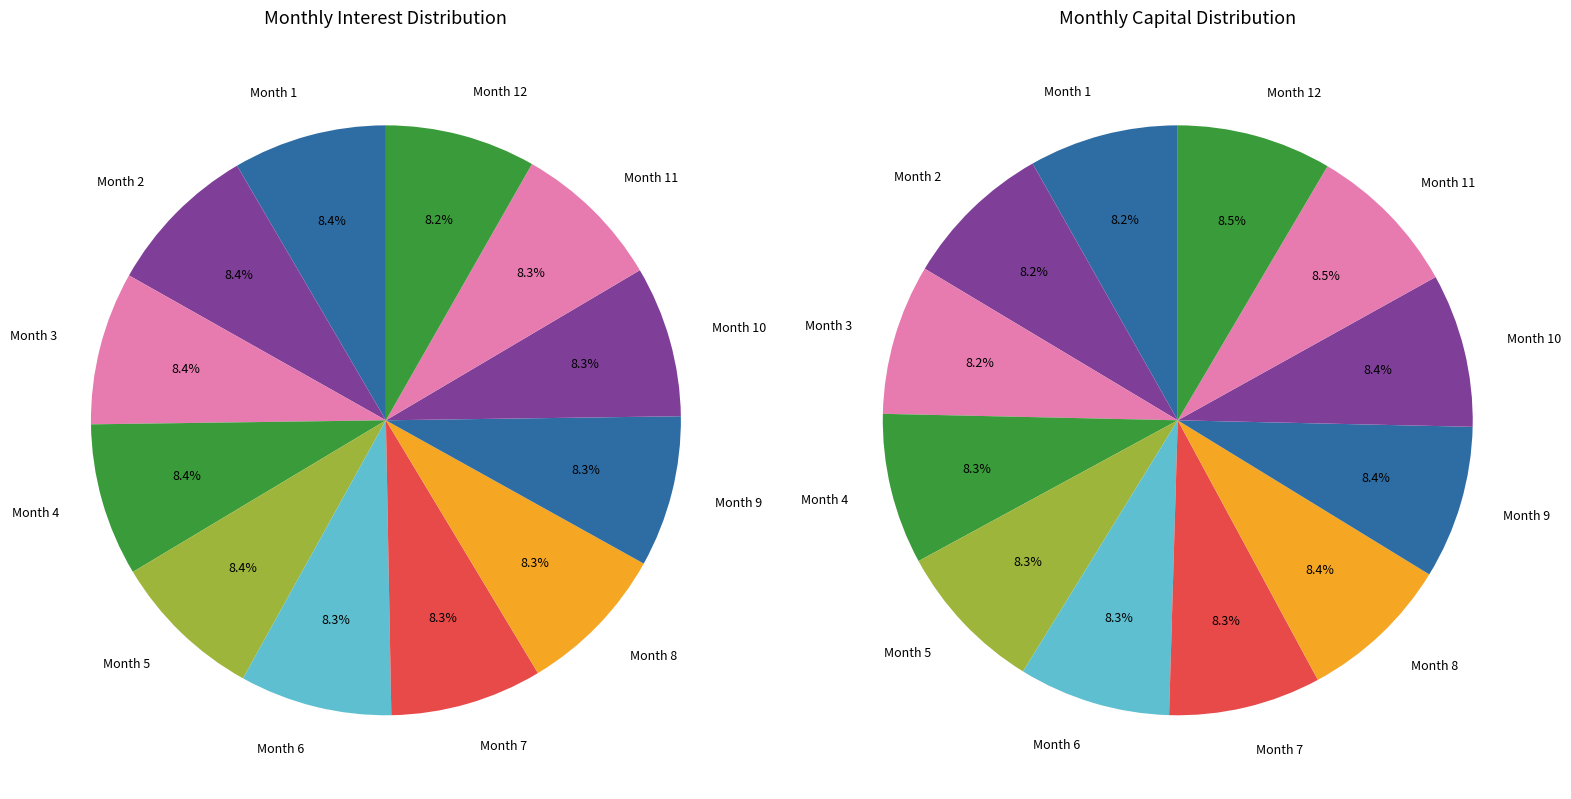

At 5, list the series in order from largest to smallest.

Interest, Capital